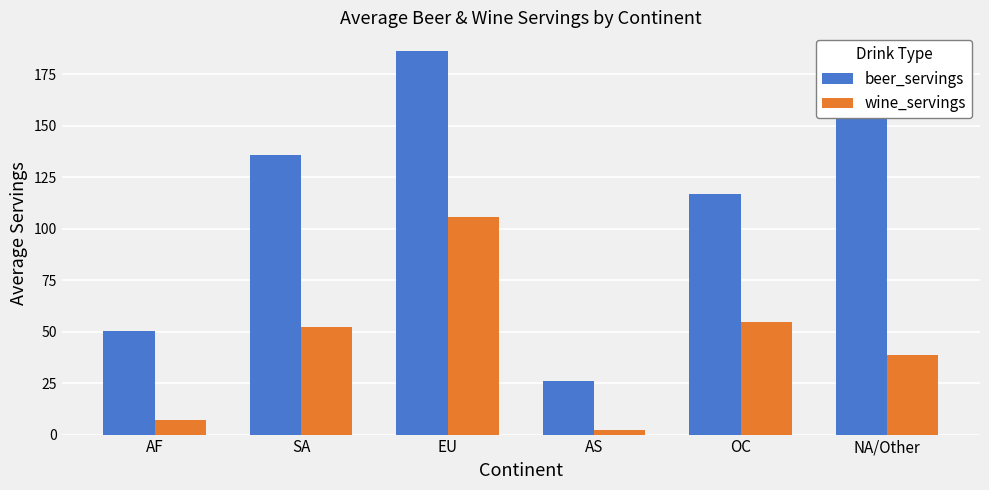

Reading left to right, what are all the values shown in this chart?

beer_servings: AF=50.4	SA=136.0	EU=186.0	AS=25.9	OC=116.6	NA/Other=176.9
wine_servings: AF=7.0	SA=52.2	EU=105.6	AS=2.1	OC=54.6	NA/Other=38.7